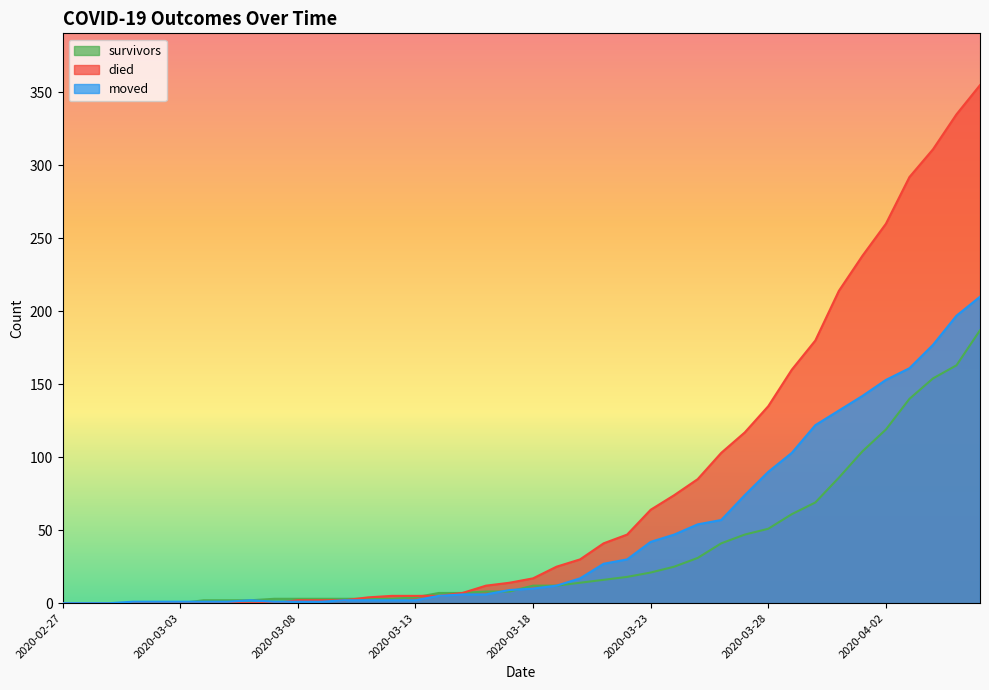

Reading left to right, list all the values displayed in this chart.

survivors: 0	0	0	0	0	0	2	2	2	3	3	3	3	3	3	4	7	7	8	8	12	12	14	16	18	21	25	31	41	47	51	61	69	86	104	119	140	154	163	187
died: 0	0	0	0	0	0	0	0	0	0	2	2	2	4	5	5	5	7	12	14	17	25	30	41	47	64	74	85	103	117	135	160	180	214	238	260	292	311	335	355
moved: 0	0	0	1	1	1	1	1	2	1	1	1	2	2	2	2	5	6	6	9	10	12	17	27	30	42	47	54	57	74	90	103	122	132	142	153	161	177	197	210